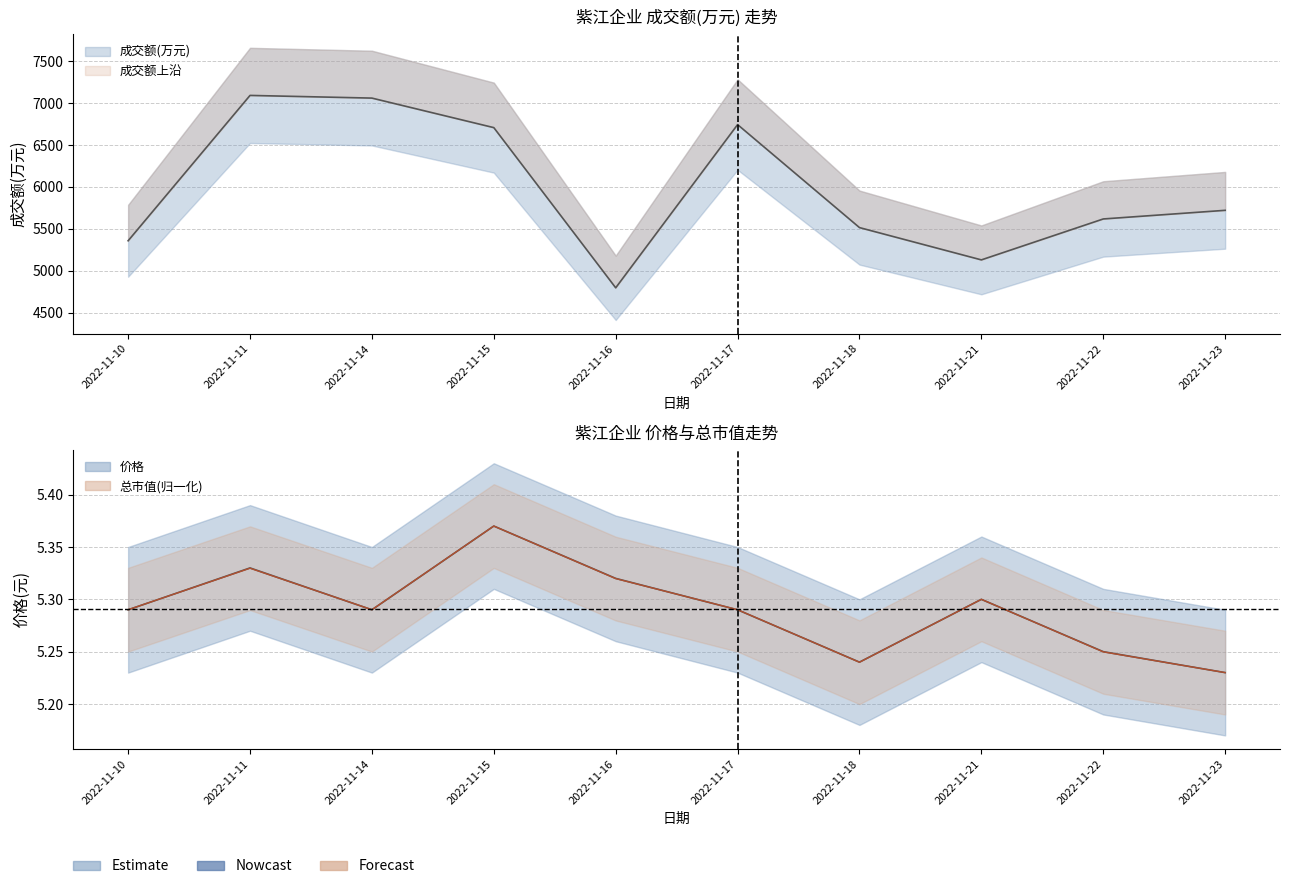

What is the difference between the maximum and minimum values in the 价格 series?

0.1